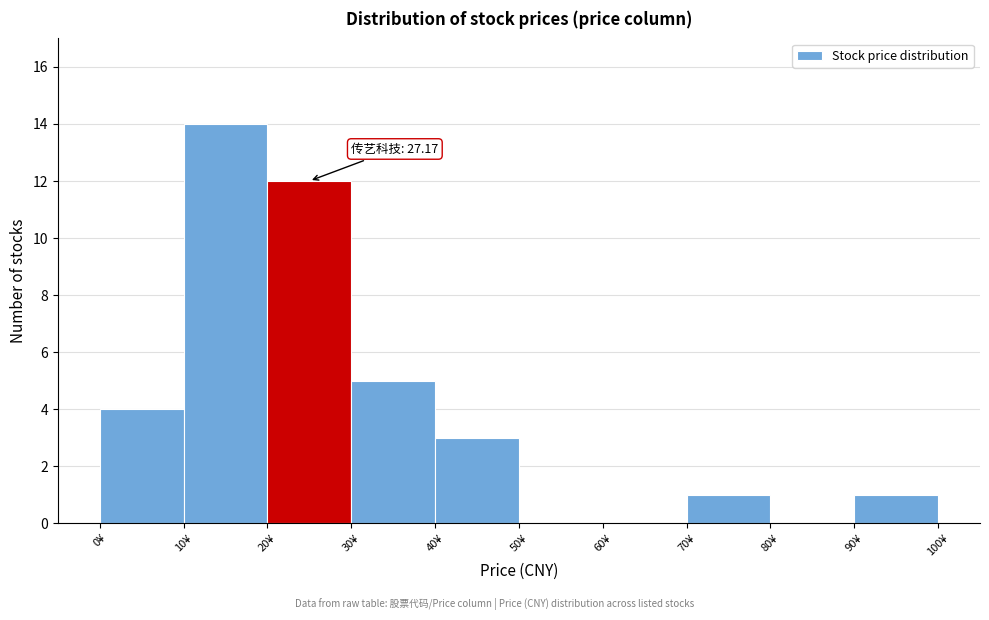

Over which range of the x-axis is the bar tallest?

10 to 20